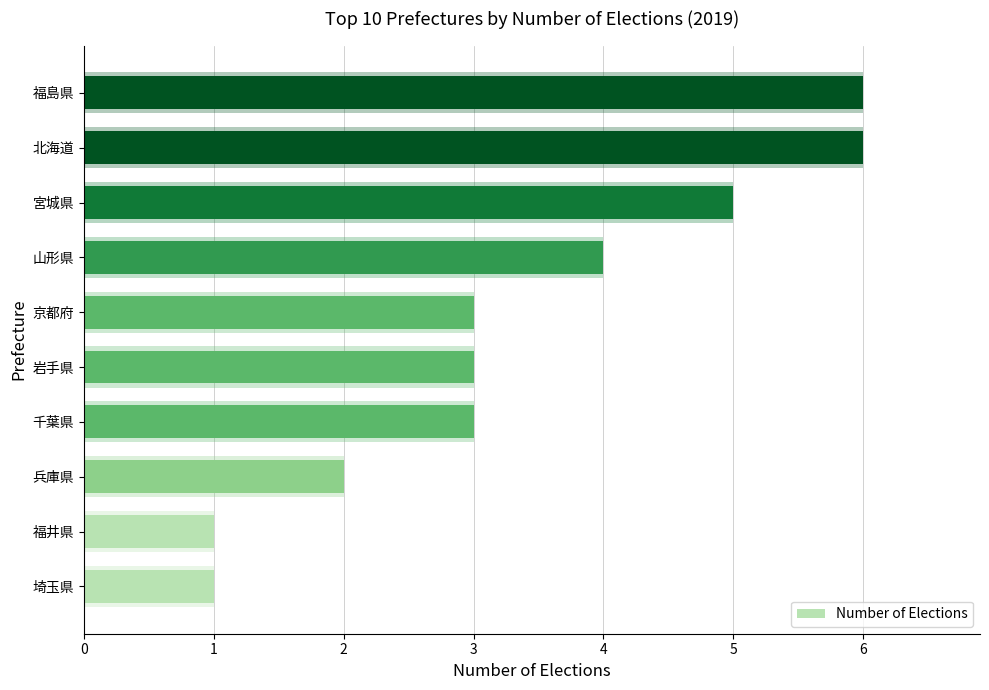

Is it true that the value at 福井県 is 1?

True